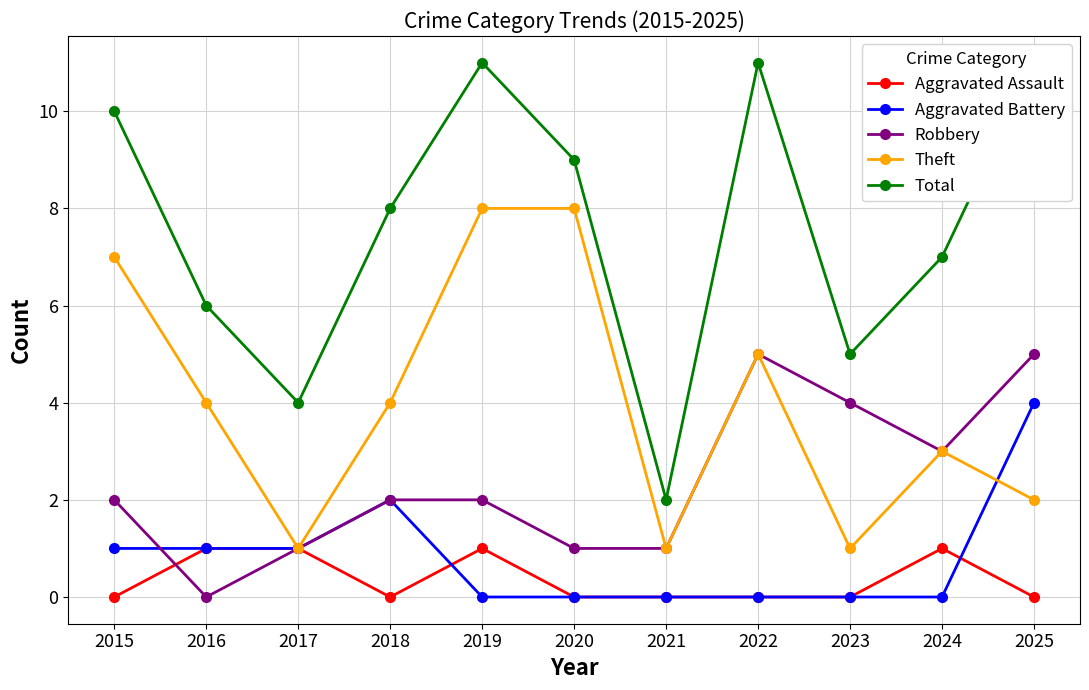

True or false: Aggravated Assault has more than 2 points higher than both neighbors.

False